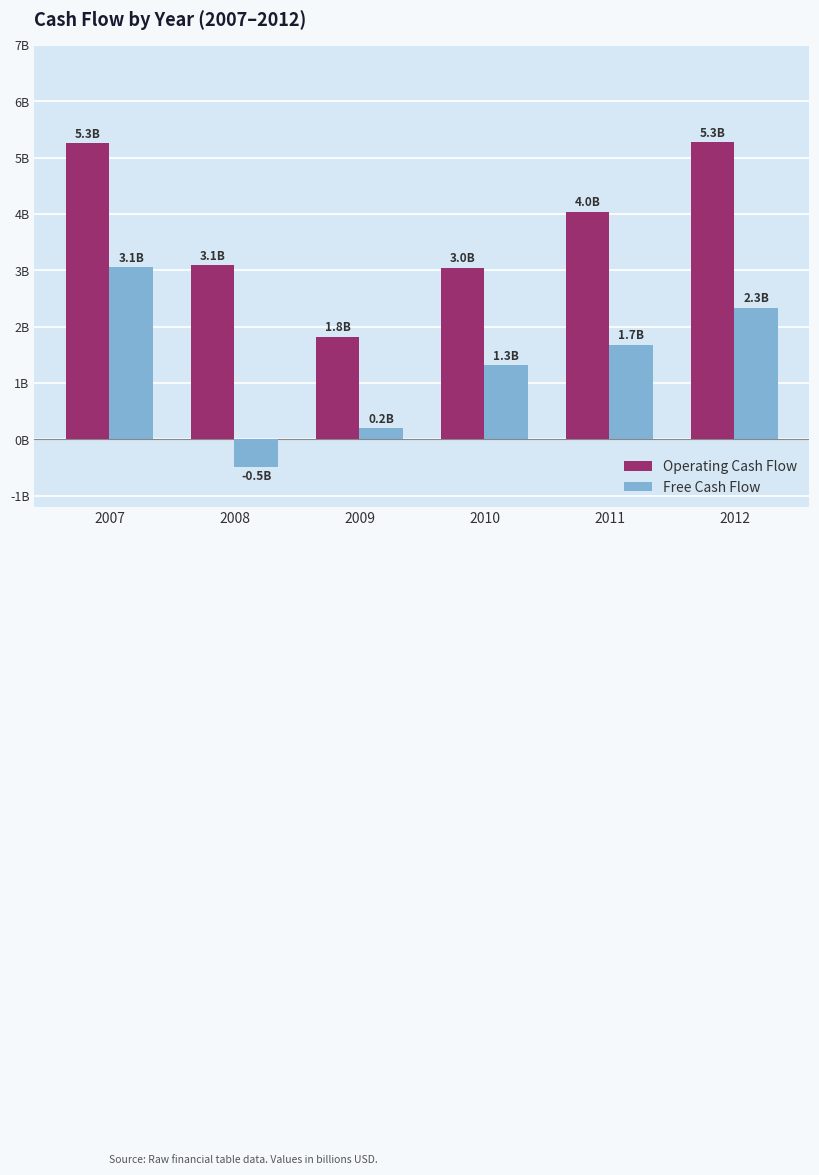

Are the bars grouped side by side (vs. stacked)?

Yes